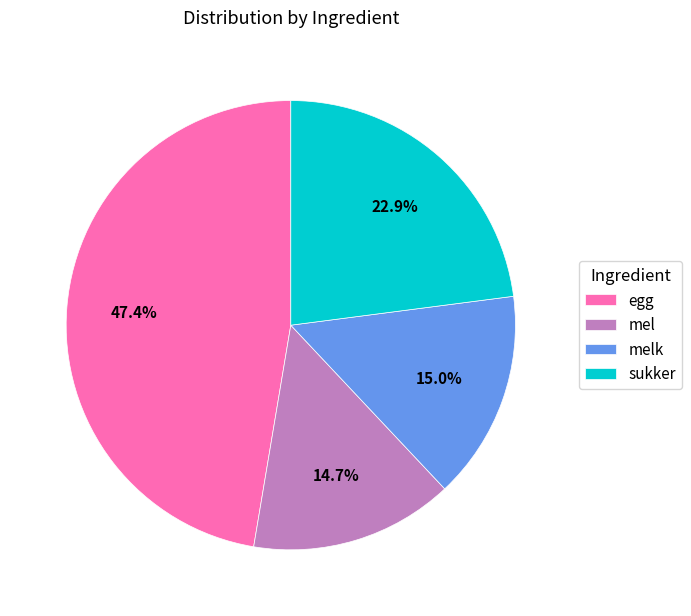

To the nearest percent, what percentage of the pie is mel?

15%